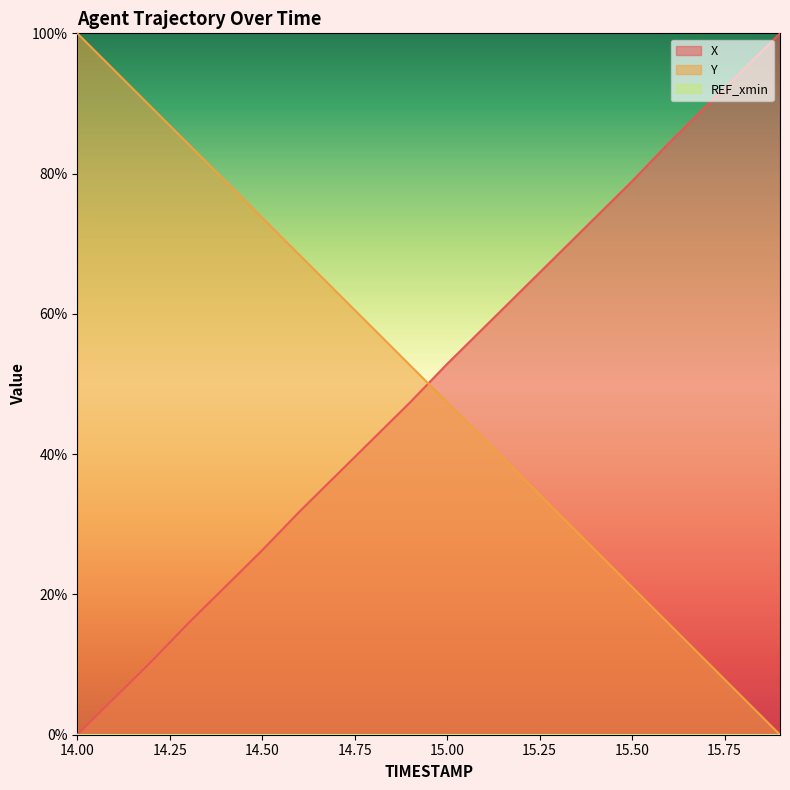

What is the difference between the second highest and minimum values in the Y series?

94.7